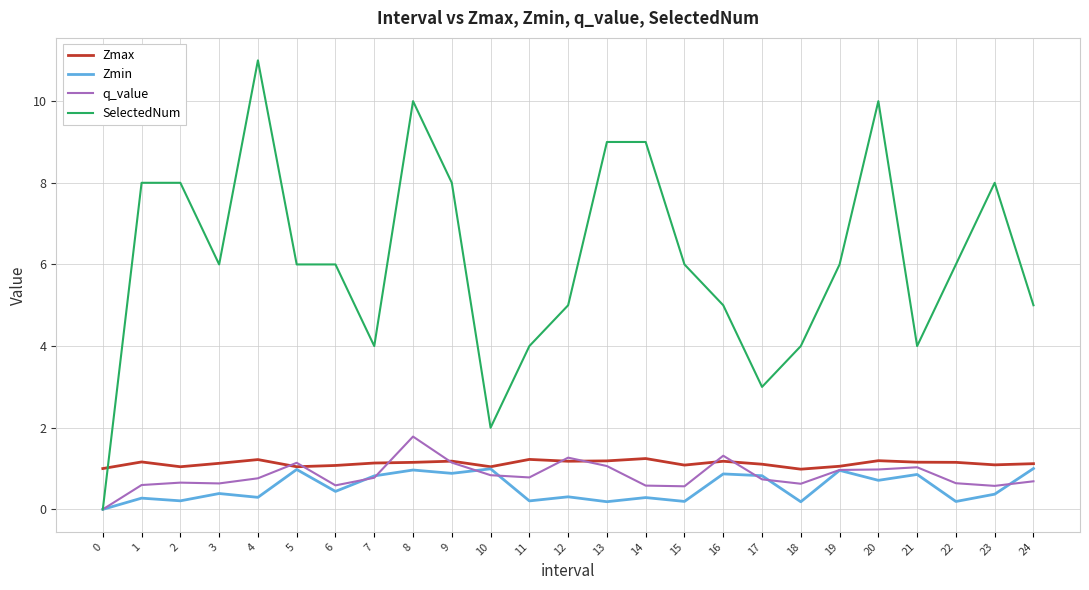

At which category does the chart reach its peak across all series?

4